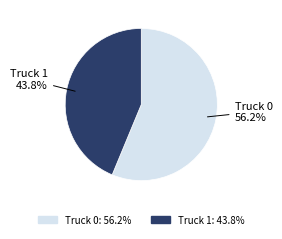

Combined, do Truck 1 and Truck 0 account for over 50%?

Yes